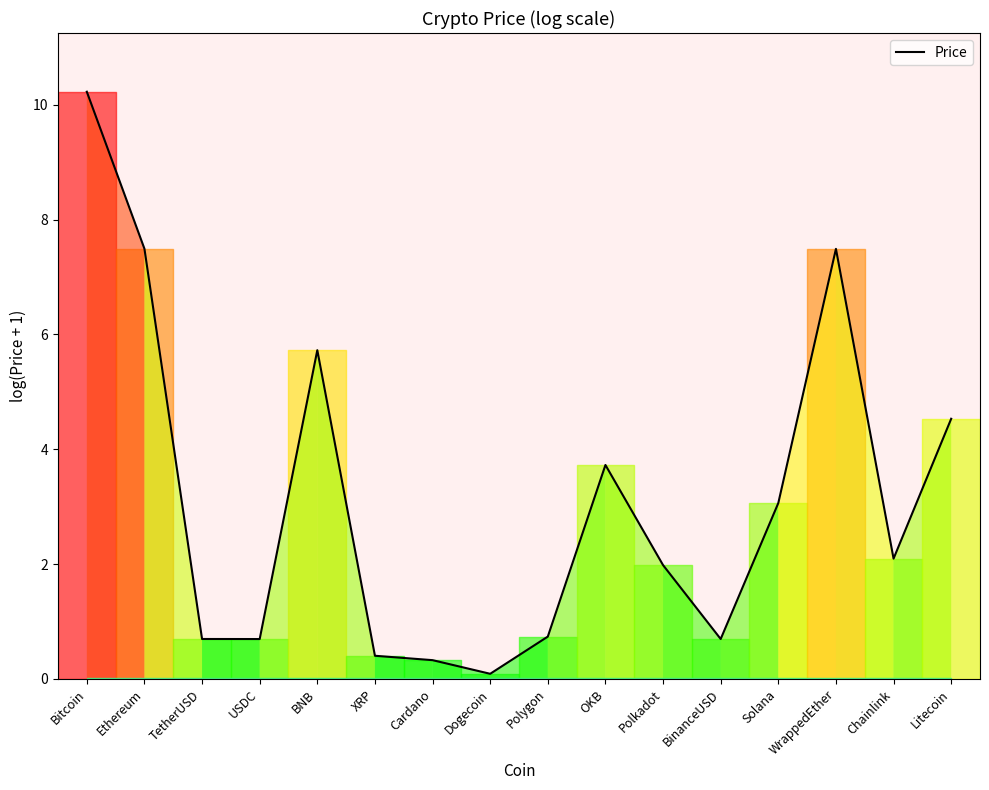

Which category has the highest value across all series?

Bitcoin